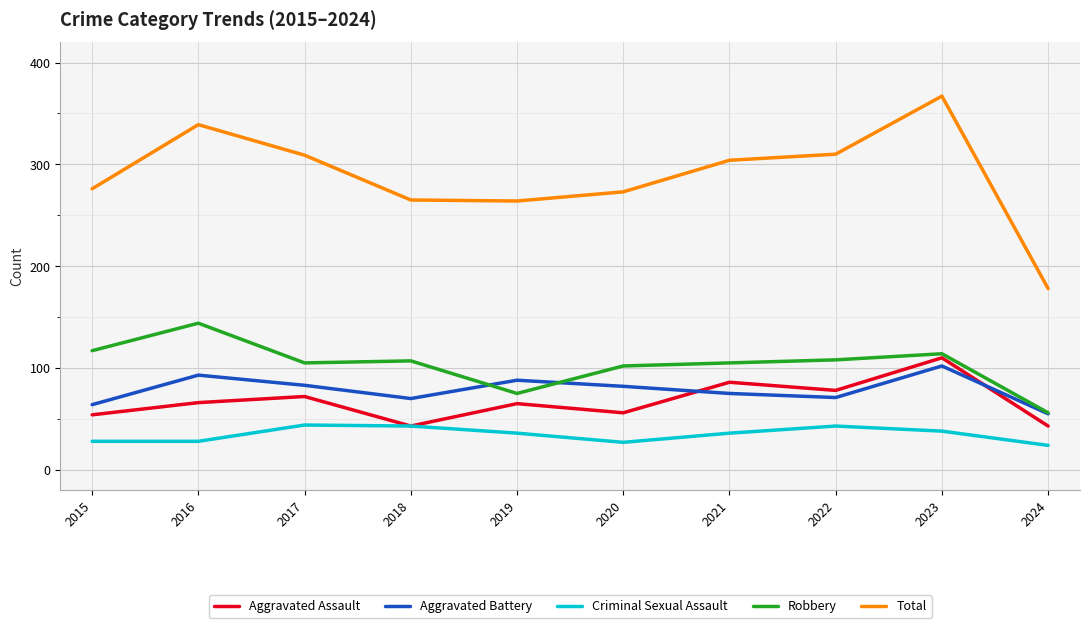

True or false: Criminal Sexual Assault and Aggravated Battery intersect in this chart.

False